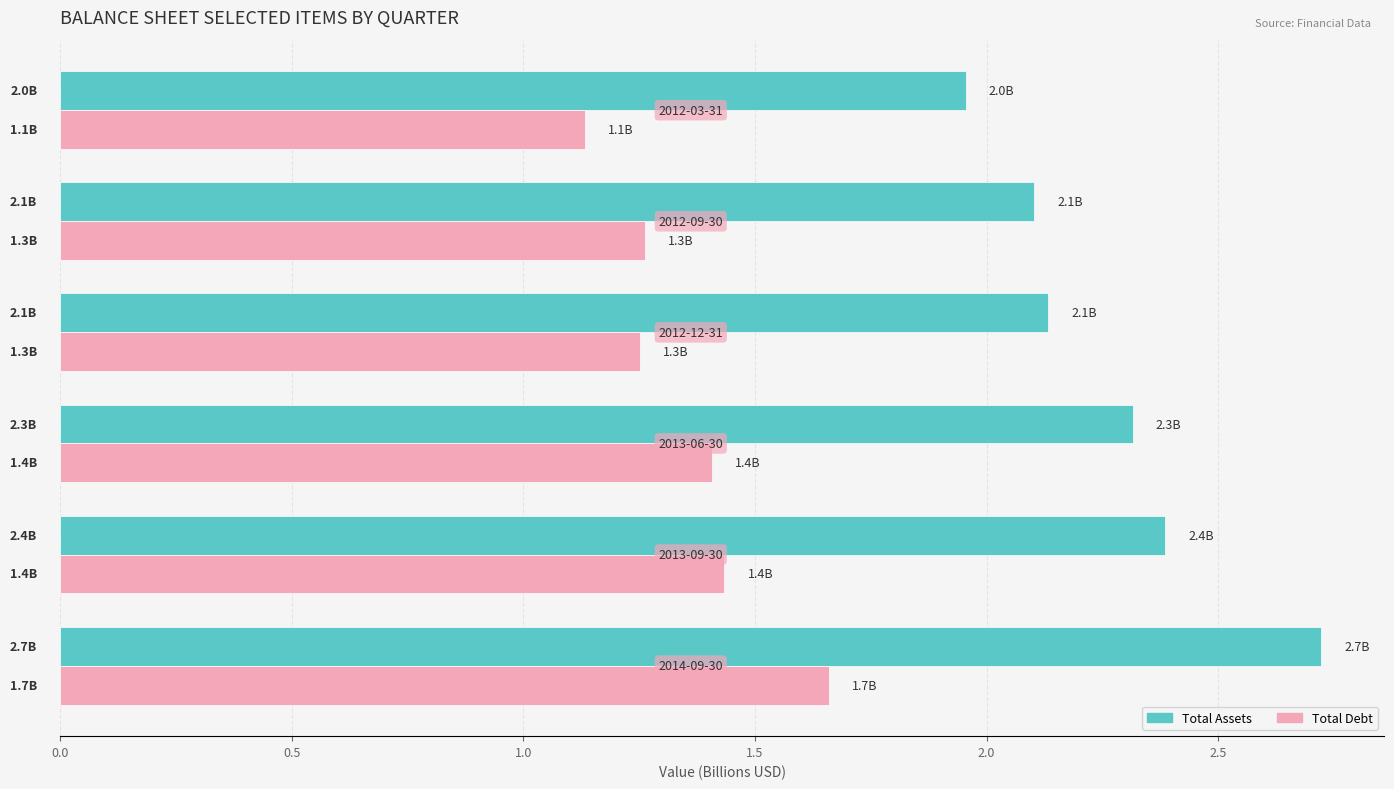

List the series in order of their peak value, lowest first.

Total Debt, Total Assets